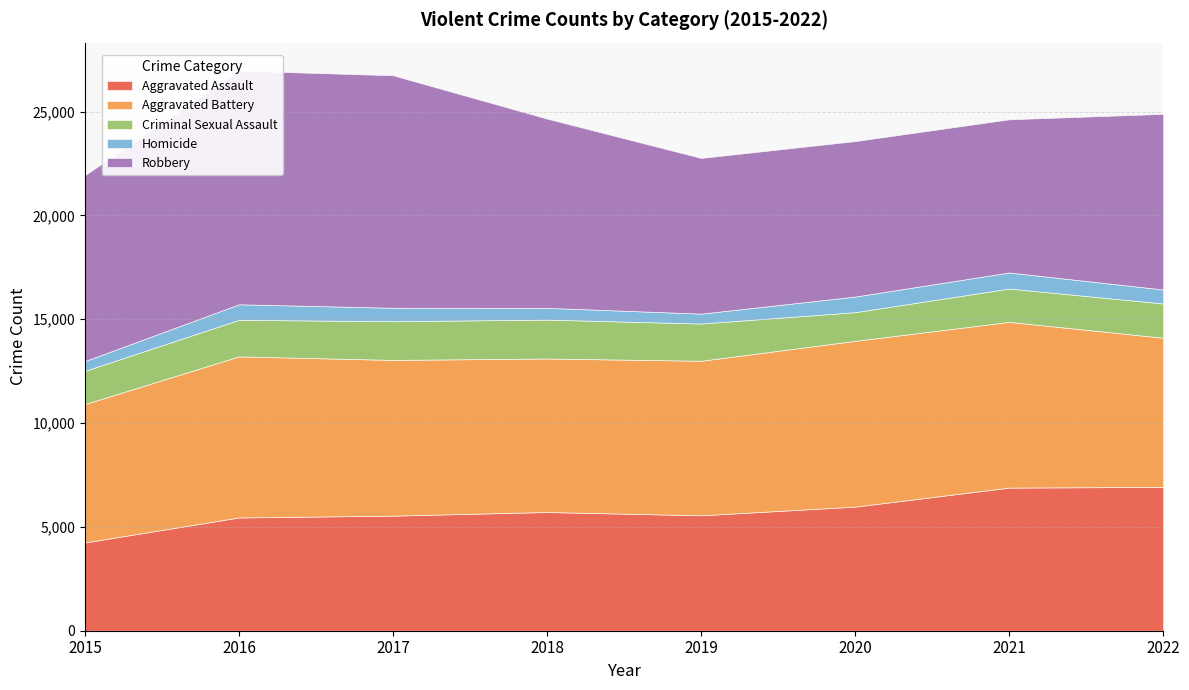

What is the difference between the Criminal Sexual Assault values at 2022 and 2015?

52